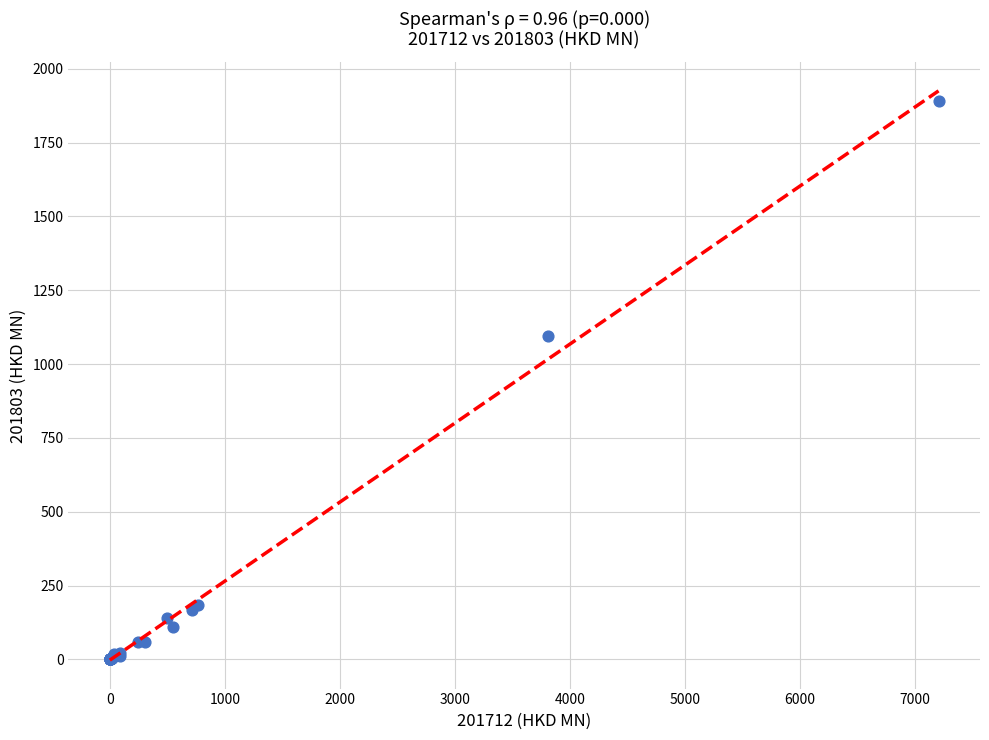

What Y value in the scatter plot is closest to 945?

1094.7